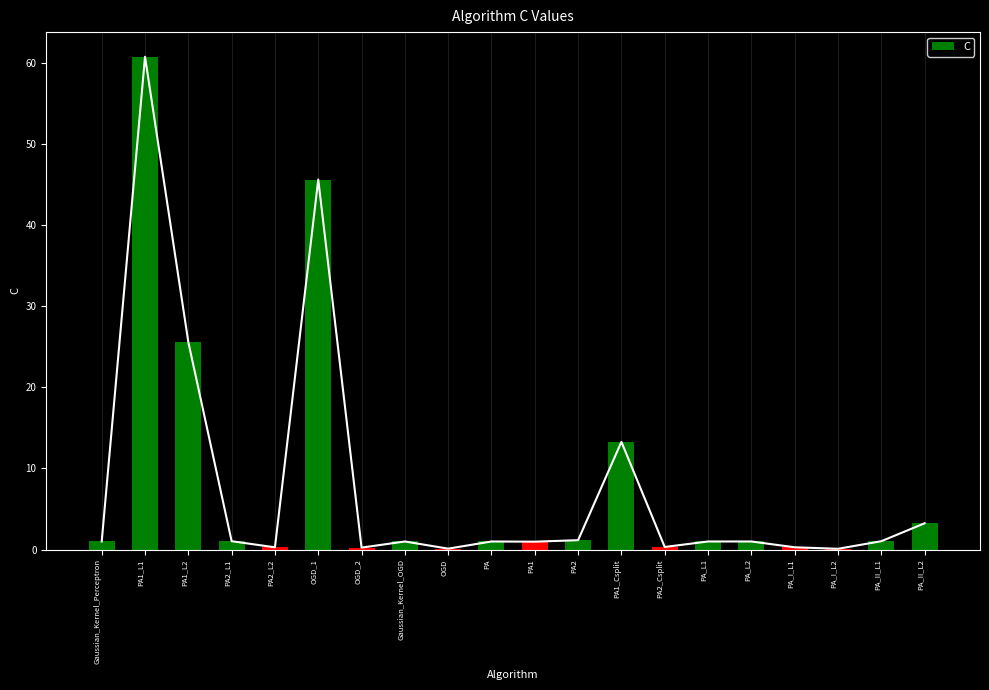

What is the label of the 9th bar from the right?

PA2